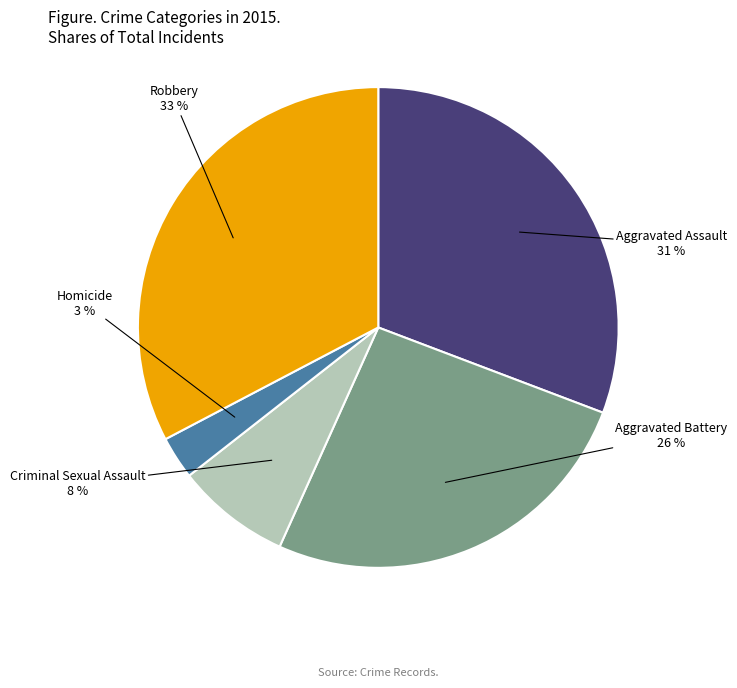

How many slices are in this pie chart?

5